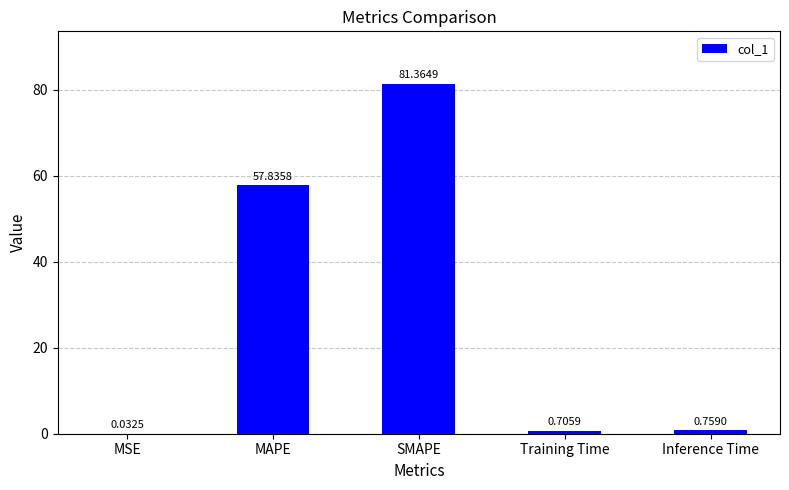

True or false: the data shows 29.2 at MAPE.

False